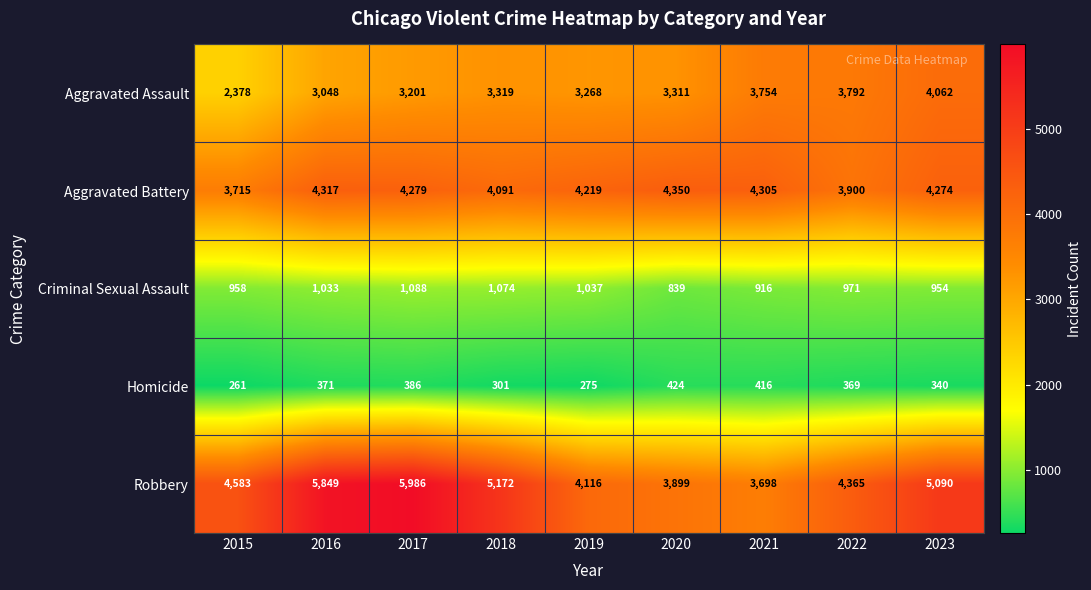

Which series has the largest range (max minus min)?

Robbery